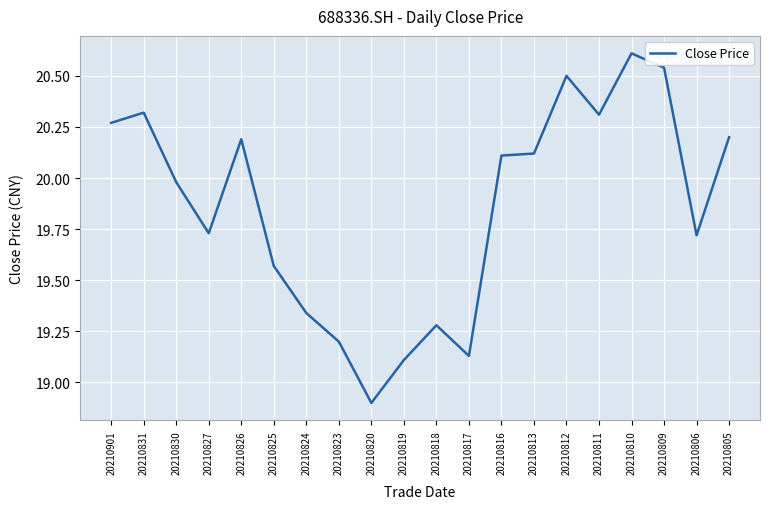

At which label does the data first exceed 20?

20210901